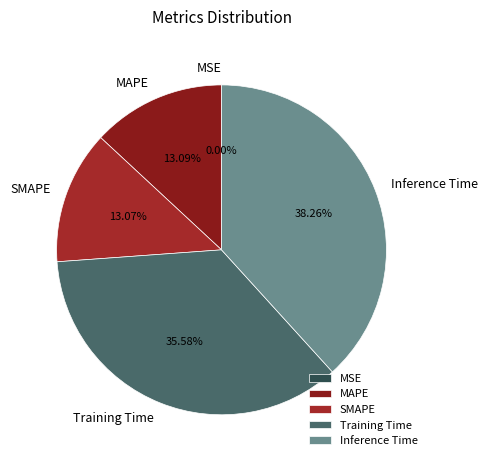

Which has a higher value, Inference Time or Training Time?

Inference Time